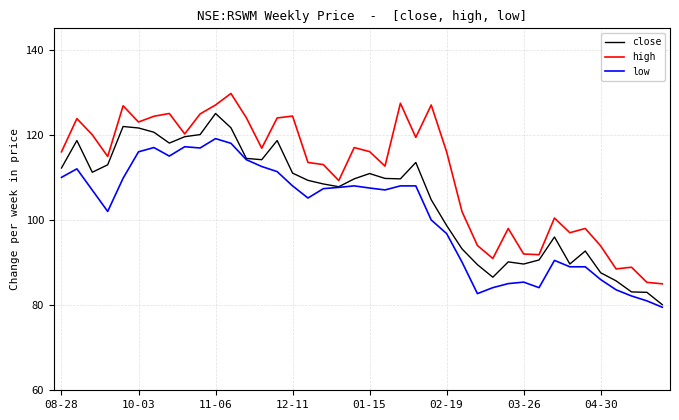

Which series has the largest total across all categories?

high